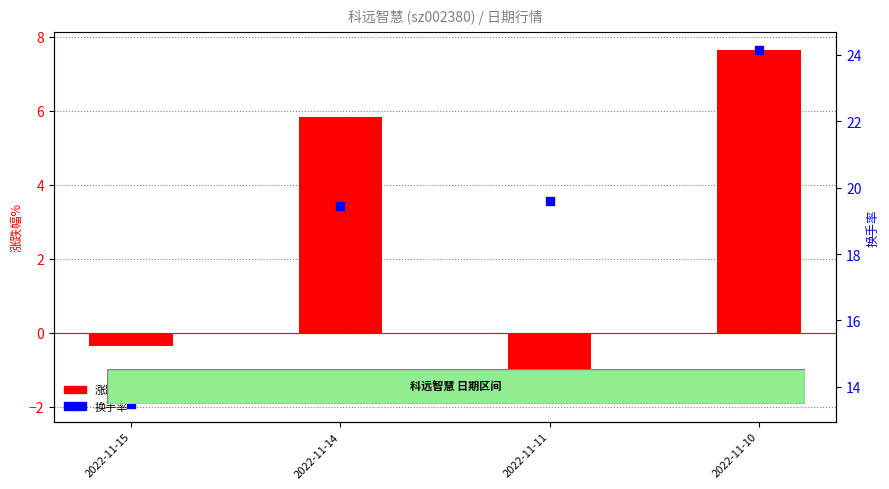

Which series reaches the minimum Y coordinate?

涨跌幅%